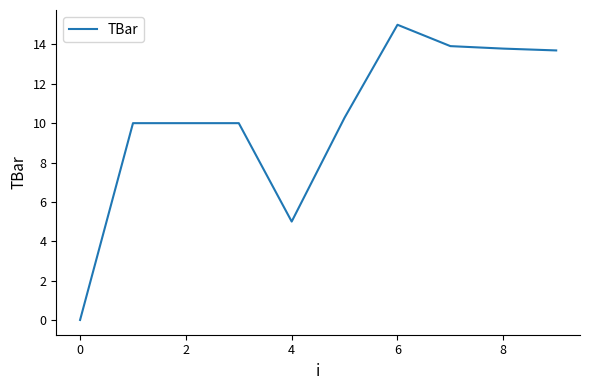

Reading right to left, list all the values displayed in this chart.

13.7	13.8	13.9	15.0	10.3	5.0	10.0	10.0	10.0	0.0